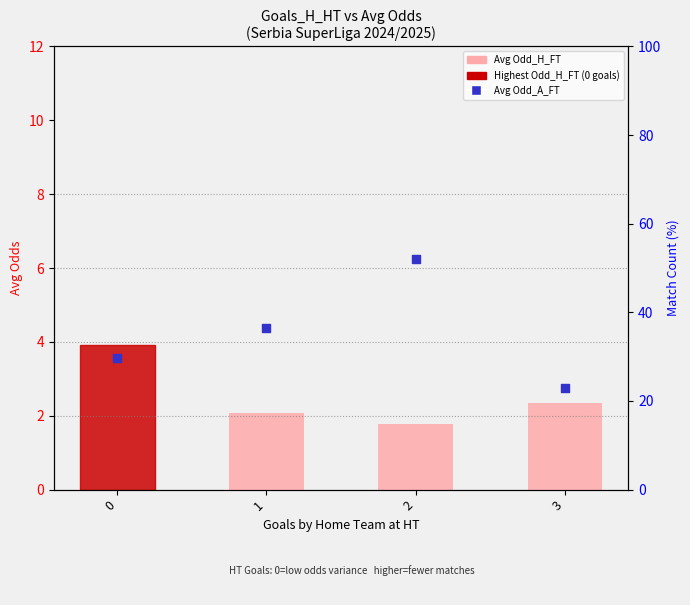

Which series reaches the maximum Y coordinate?

Avg Odd_A_FT